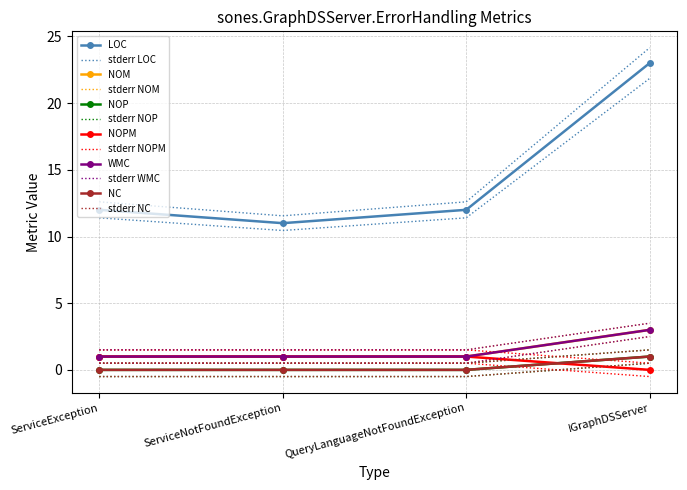

At which label does LOC reach its peak?

IGraphDSServer